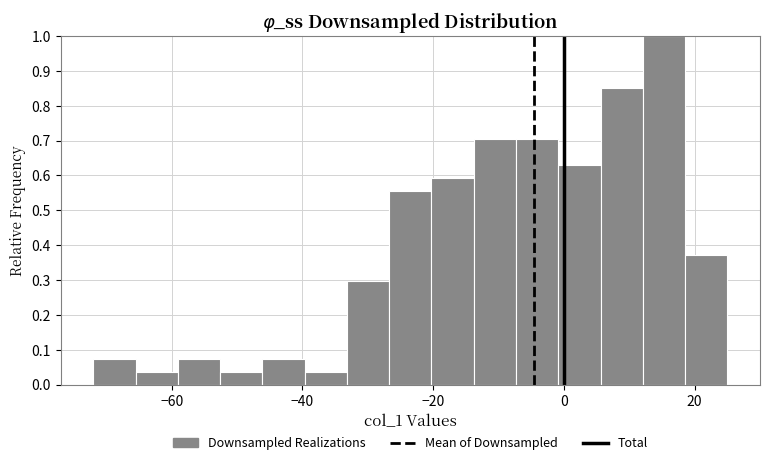

Read against the x-axis, roughly where is the centre of the tallest bar?

16